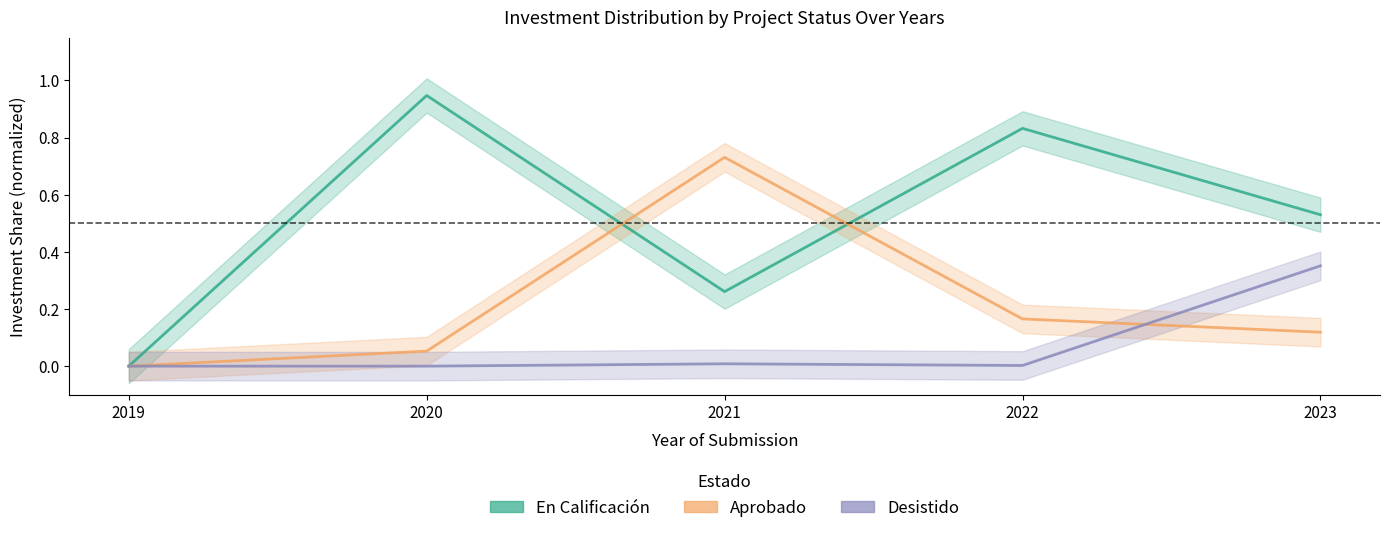

Does the chart have visible grid lines?

No